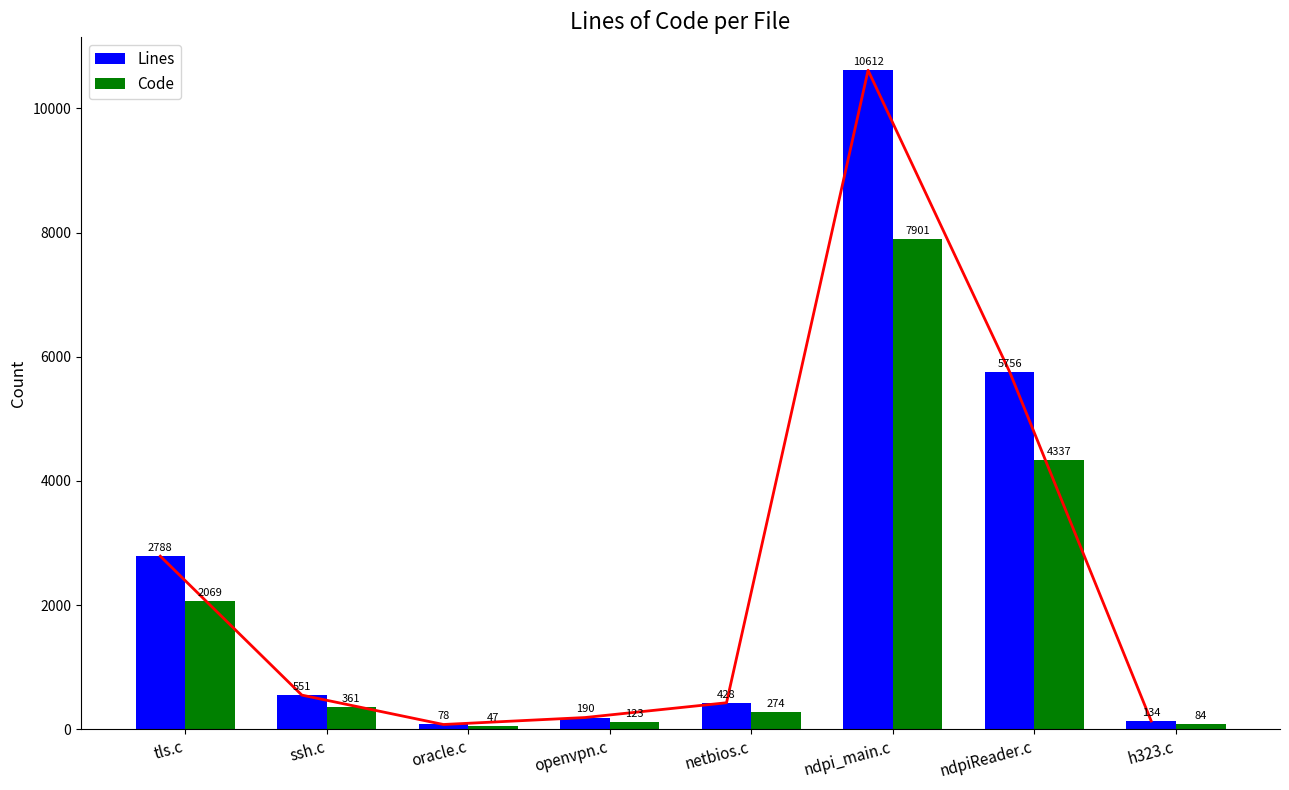

Reading right to left, extract all data points from this chart.

Lines: h323.c=134	ndpiReader.c=5756	ndpi_main.c=10612	netbios.c=428	openvpn.c=190	oracle.c=78	ssh.c=551	tls.c=2788
Code: h323.c=84	ndpiReader.c=4337	ndpi_main.c=7901	netbios.c=274	openvpn.c=123	oracle.c=47	ssh.c=361	tls.c=2069